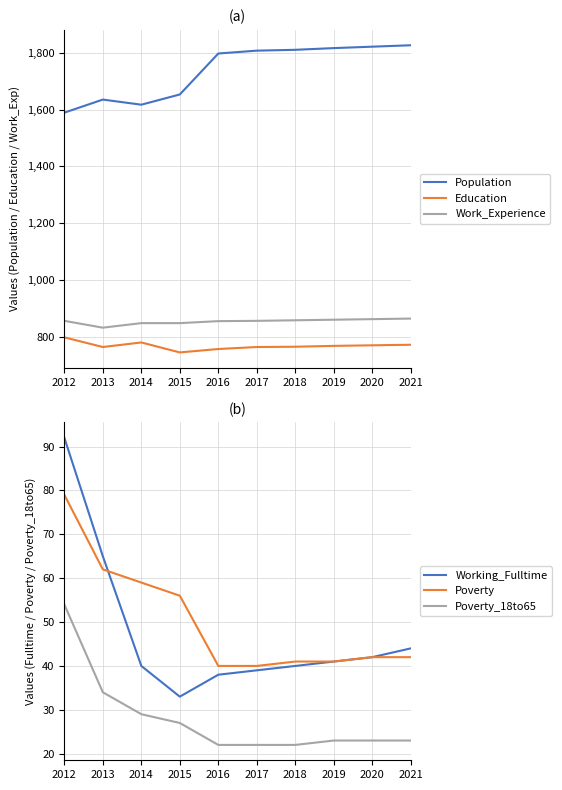

At which label does Work_Experience first exceed 857?

2018